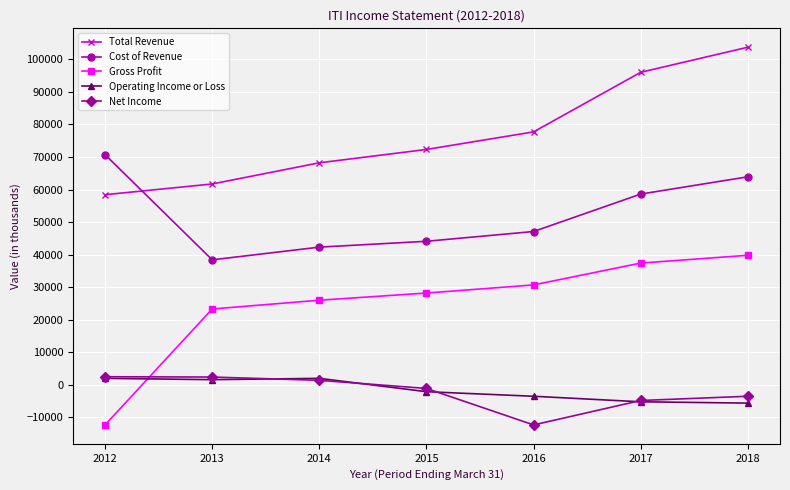

How many series are shown in this chart?

5